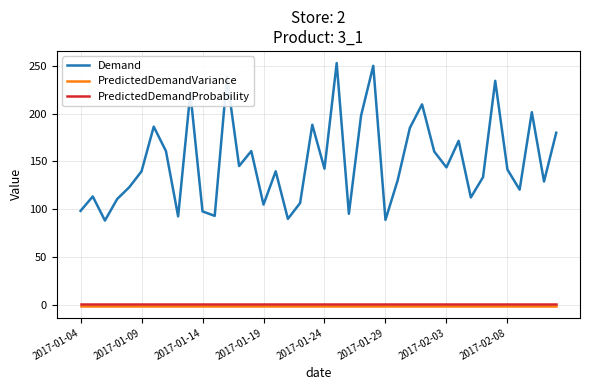

Which series has the largest total across all categories?

Demand